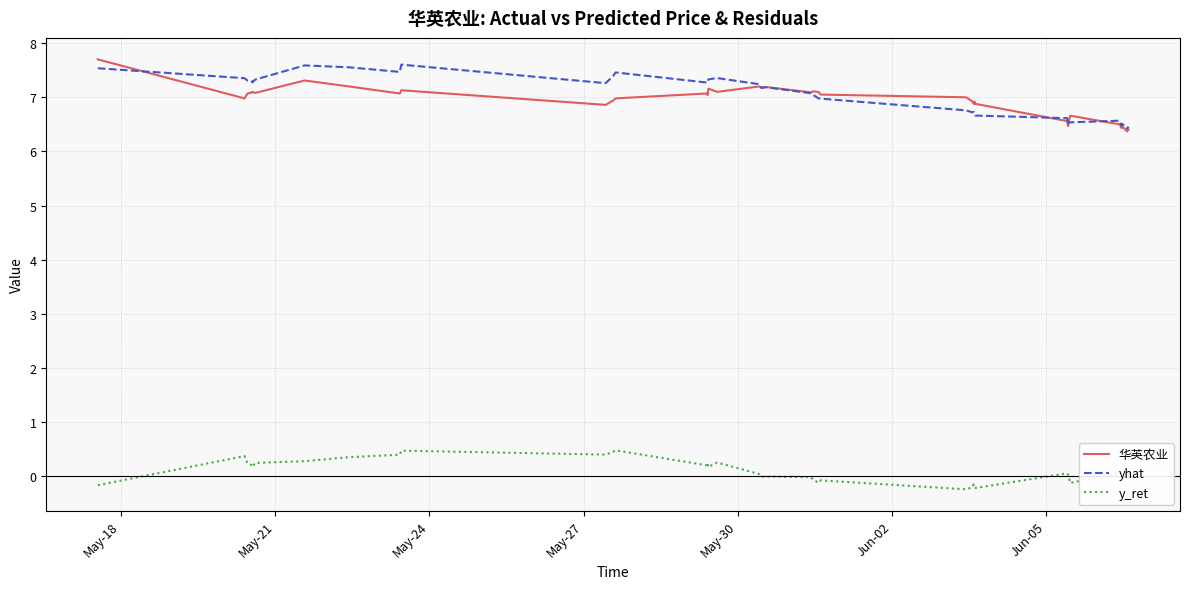

True or false: yhat and y_ret intersect in this chart.

False